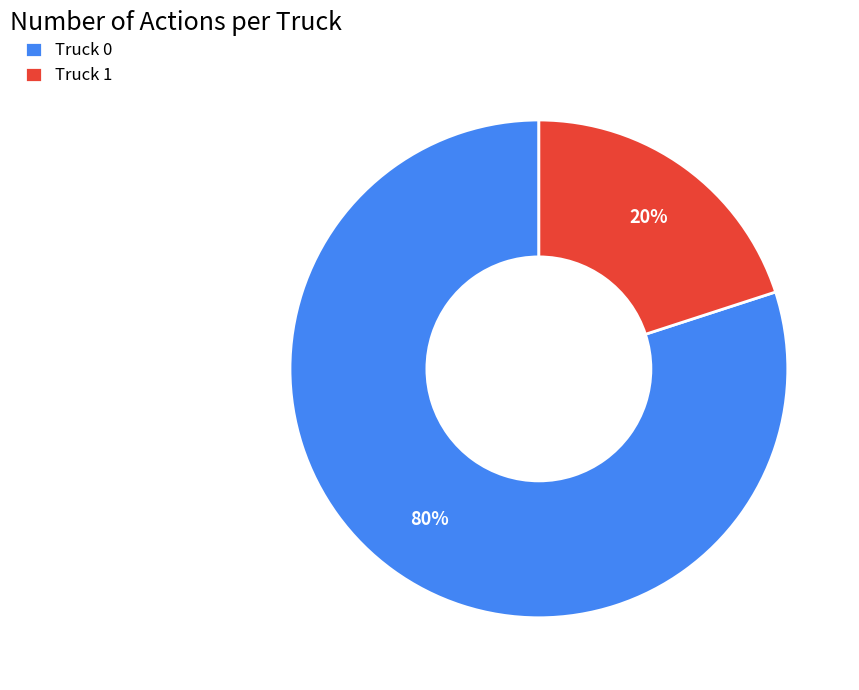

Is the sum of Truck 1 and Truck 0 greater than half?

Yes